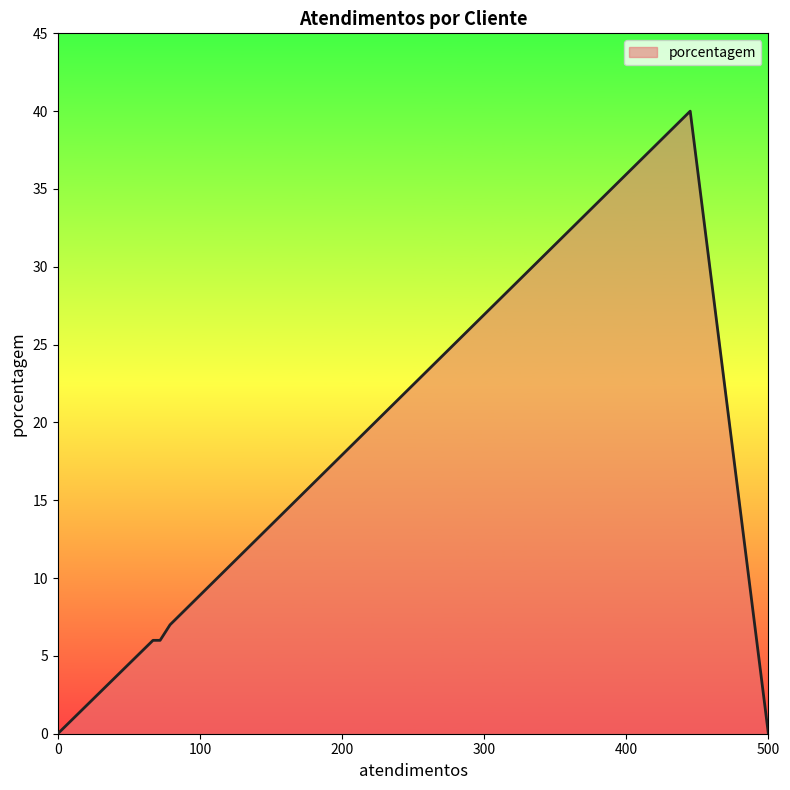

True or false: the data has more than 0 interior local peaks.

True